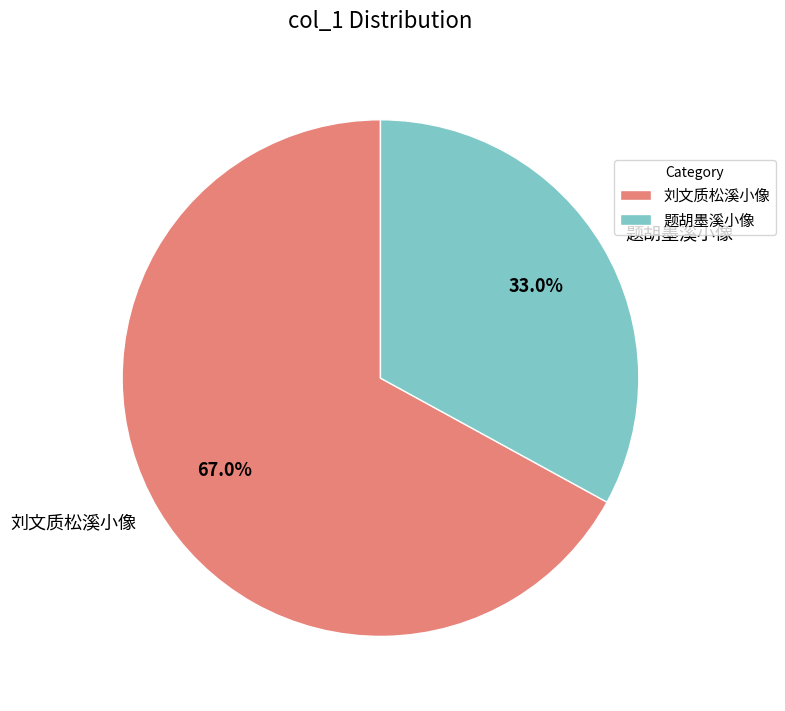

What is the ratio of the value at 题胡墨溪小像 to the value at 刘文质松溪小像?

0.5